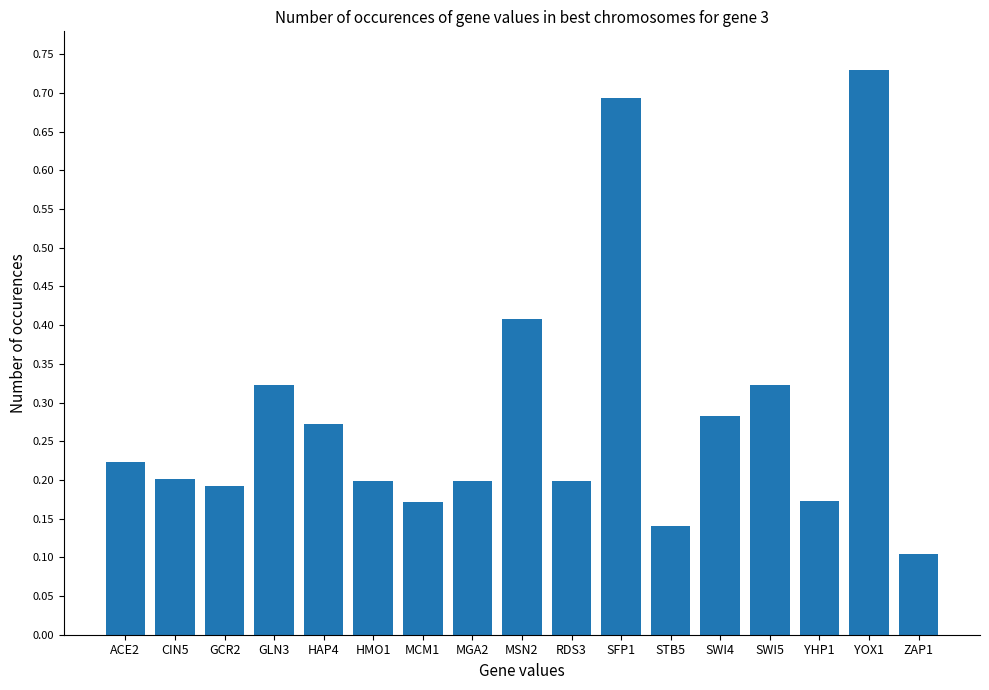

At which category does the chart reach its peak across all series?

YOX1